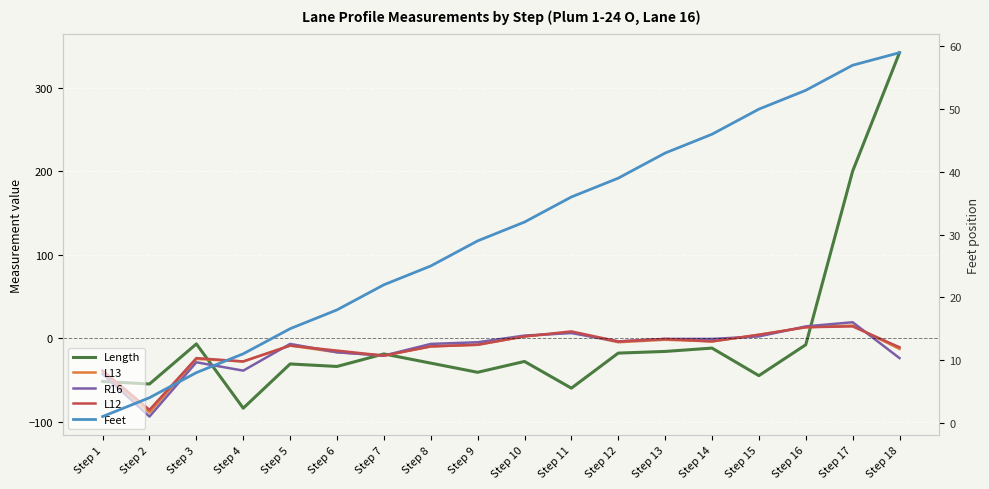

Which category has the lowest value across all series?

Step 2